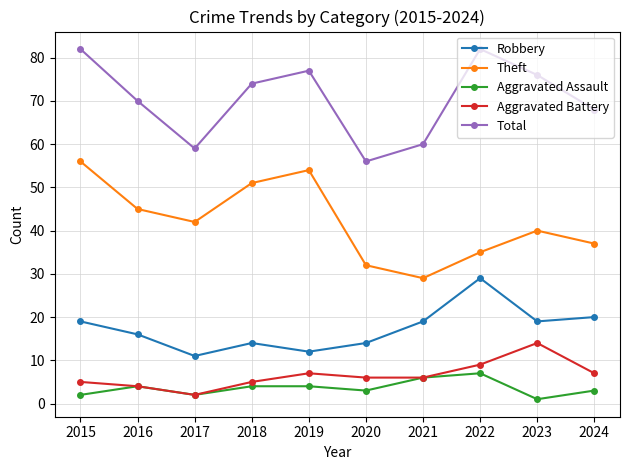

How many interior local valleys does the Aggravated Assault series have?

3